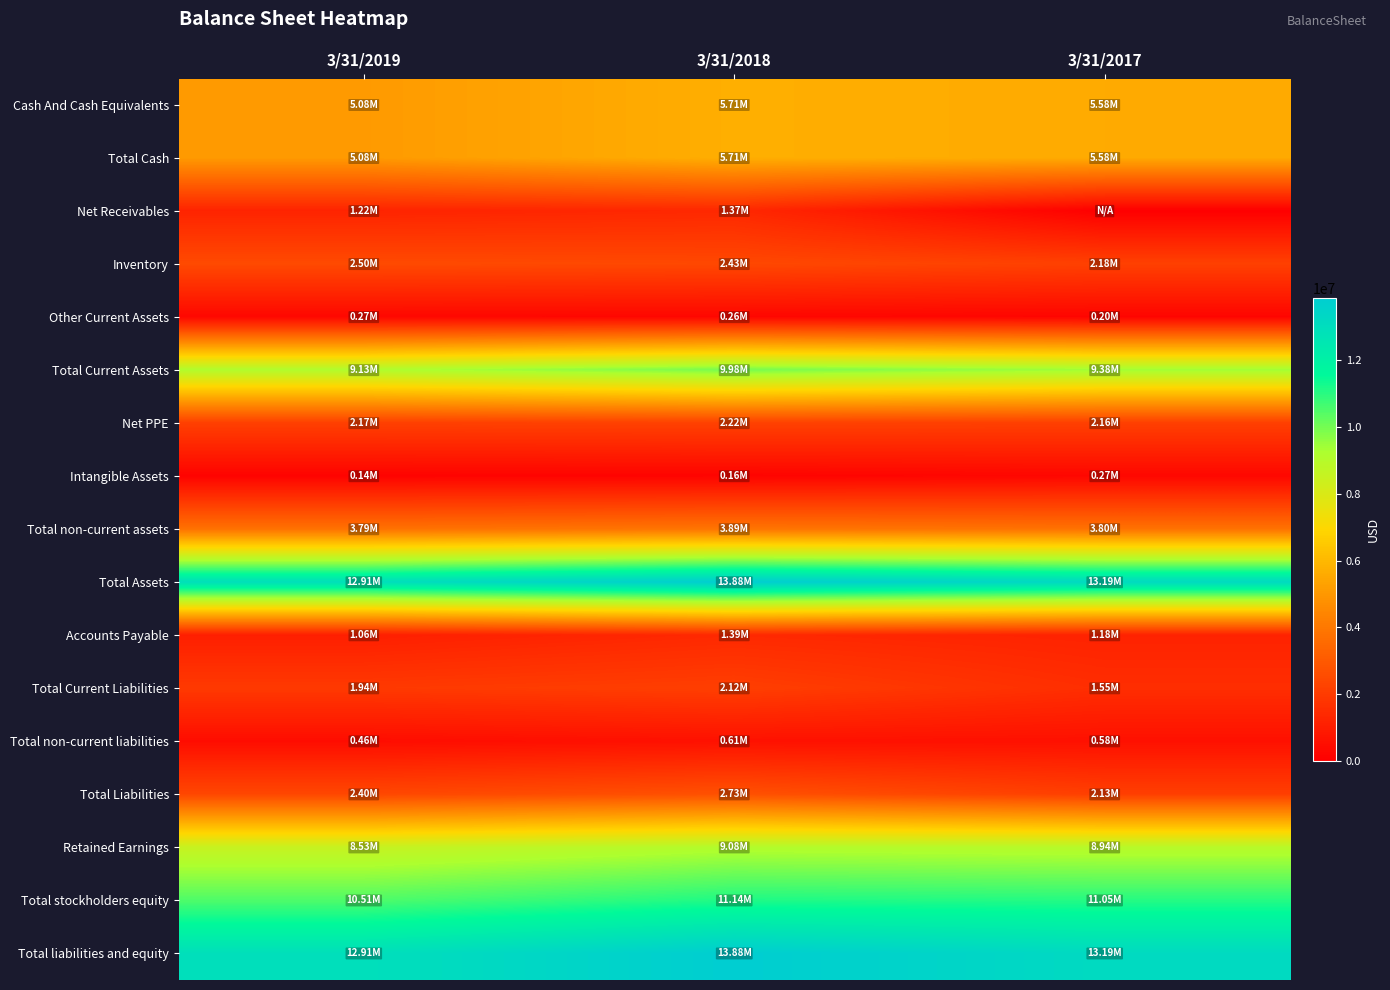

What is the total value across all series at 3/31/2018?

86569540